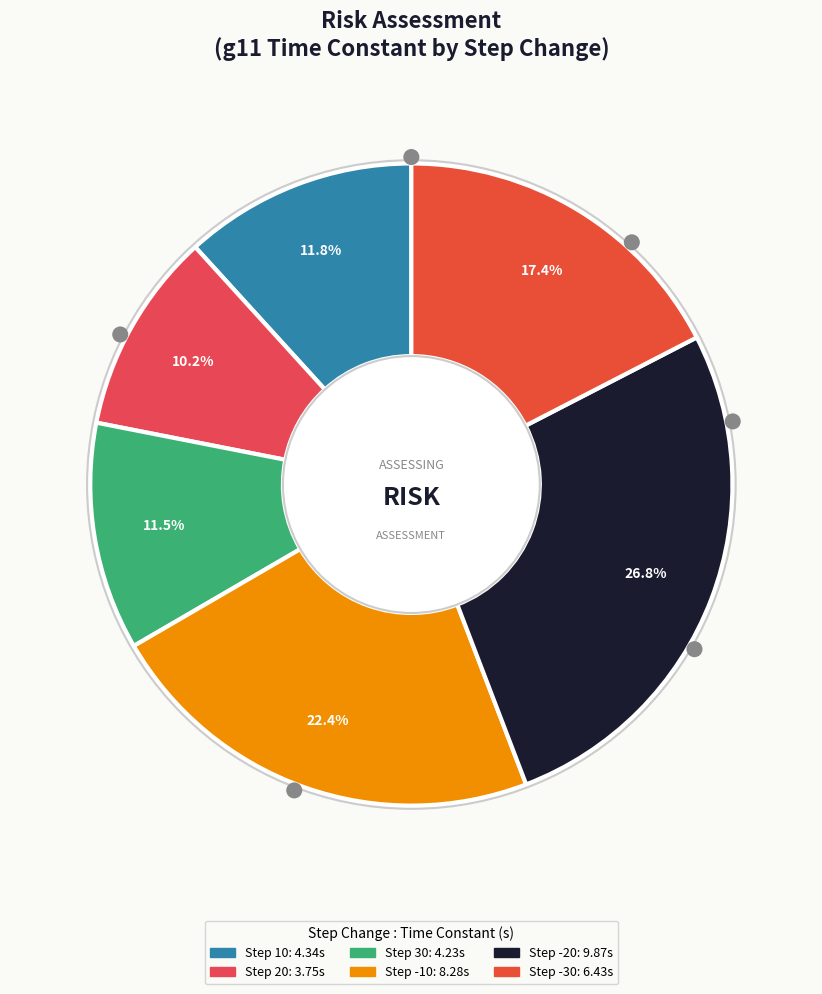

To the nearest percent, what percentage of the pie is -10?

22%